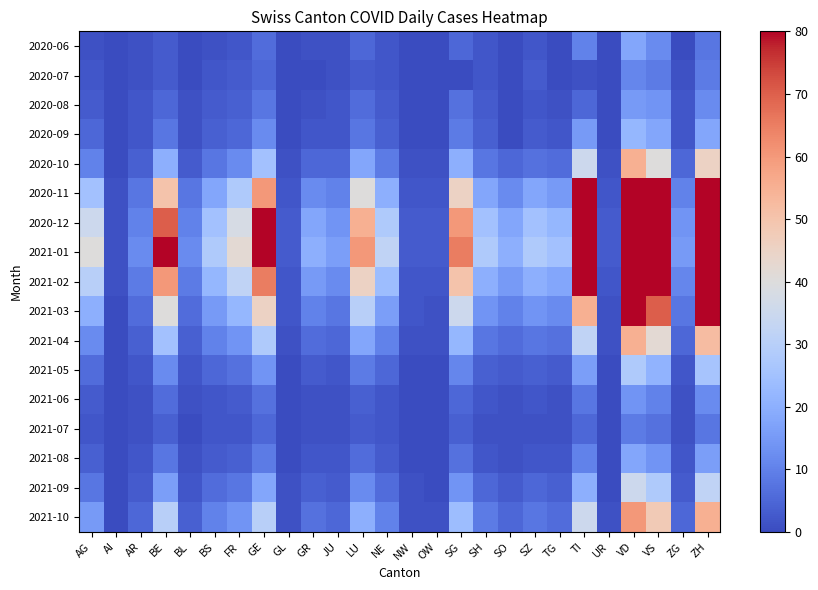

How many categories are shown in the chart?

26